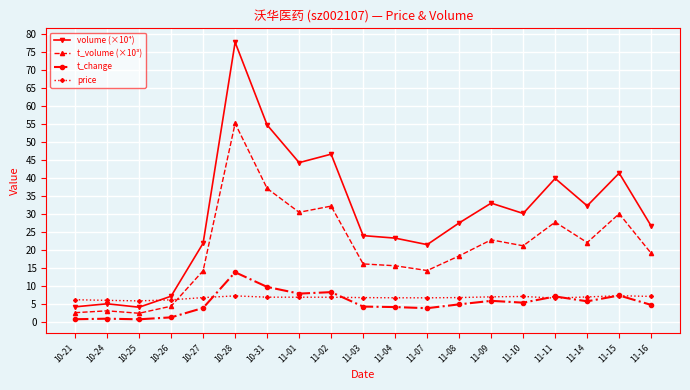

What is the label of the 17th point from the right?

10-25